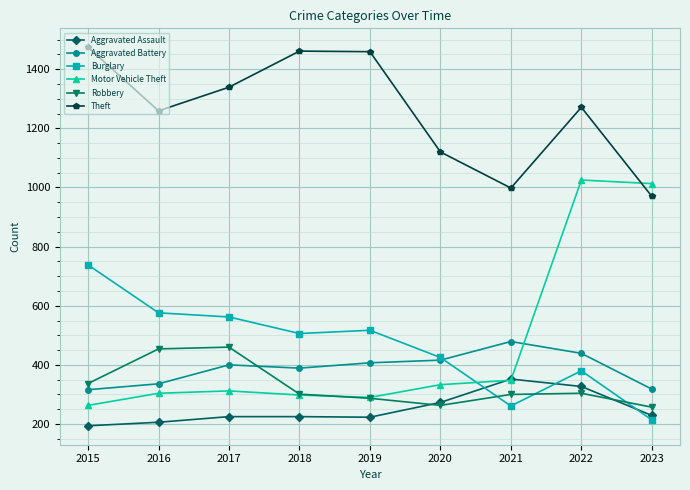

Is this an area chart (filled region under the line)?

No